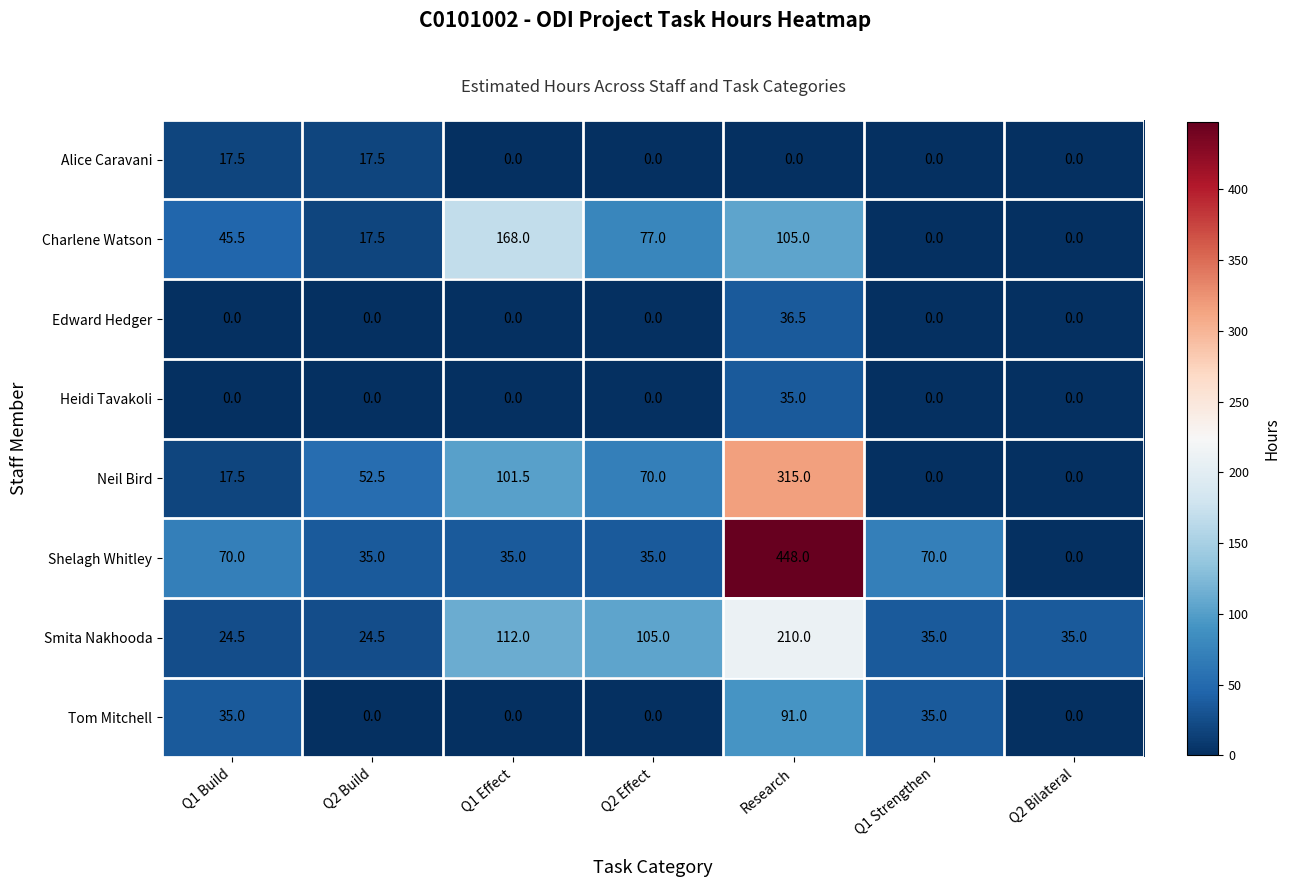

Between Q1 Build and Q2 Effect, which series saw the biggest shift?

Smita Nakhooda